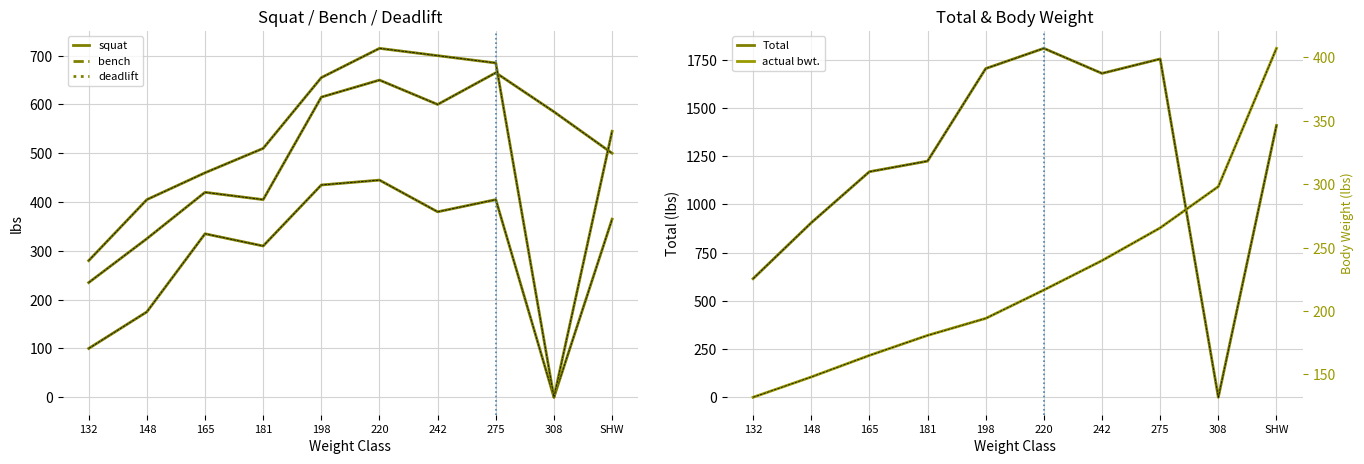

Rank the series at 308 from lowest to highest value.

bench, deadlift, Total, actual bwt., squat